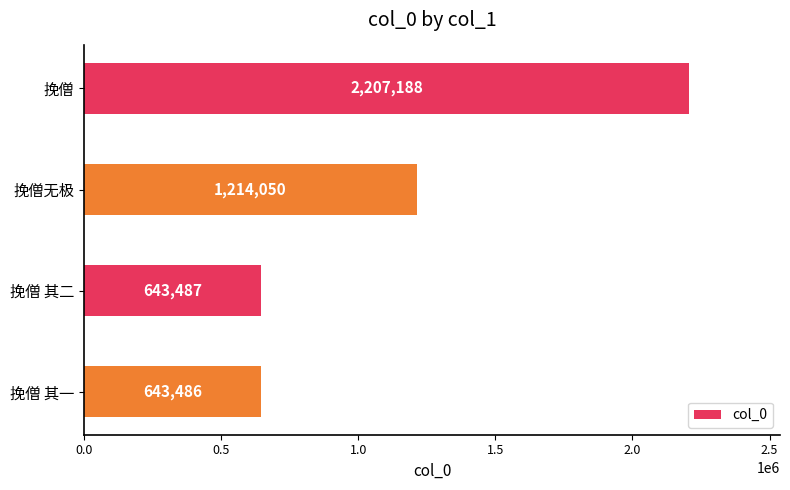

Reading top to bottom, transcribe all the data shown in this chart.

挽僧=2207188	挽僧无极=1214050	挽僧 其二=643487	挽僧 其一=643486